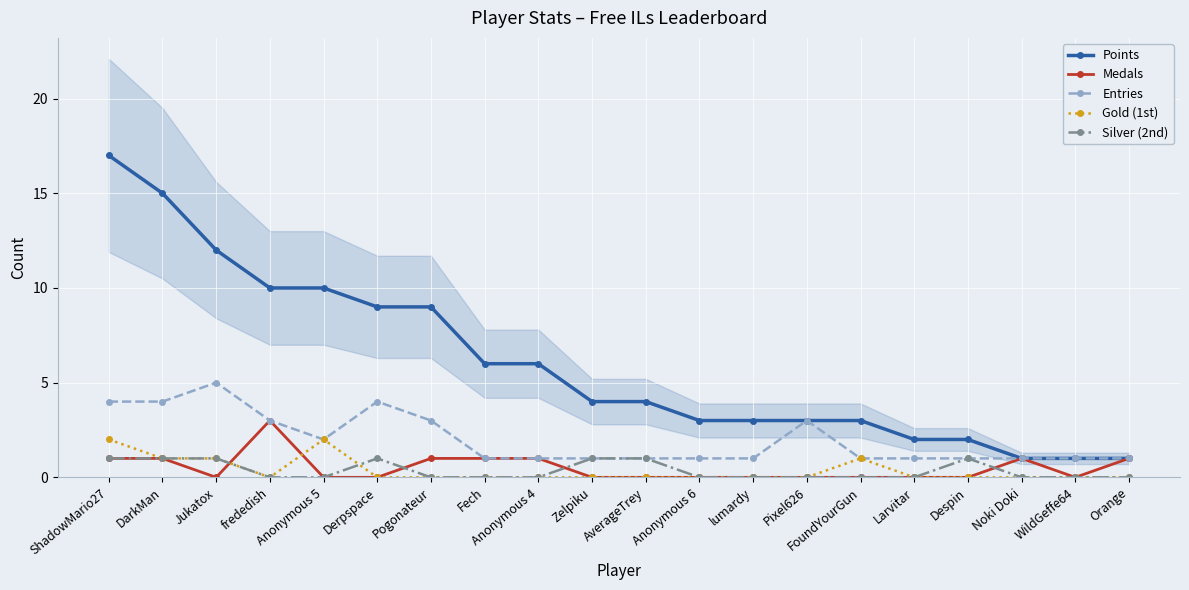

What is the maximum value shown in the chart?

17